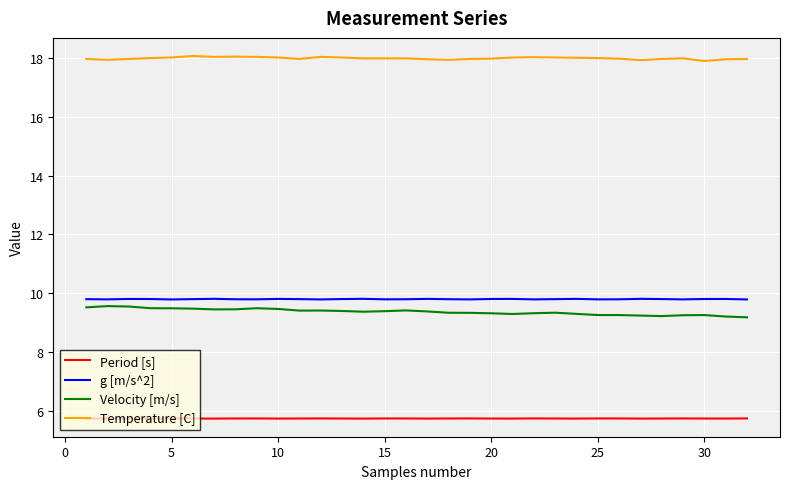

At how many categories does at least one series exceed 15?

32